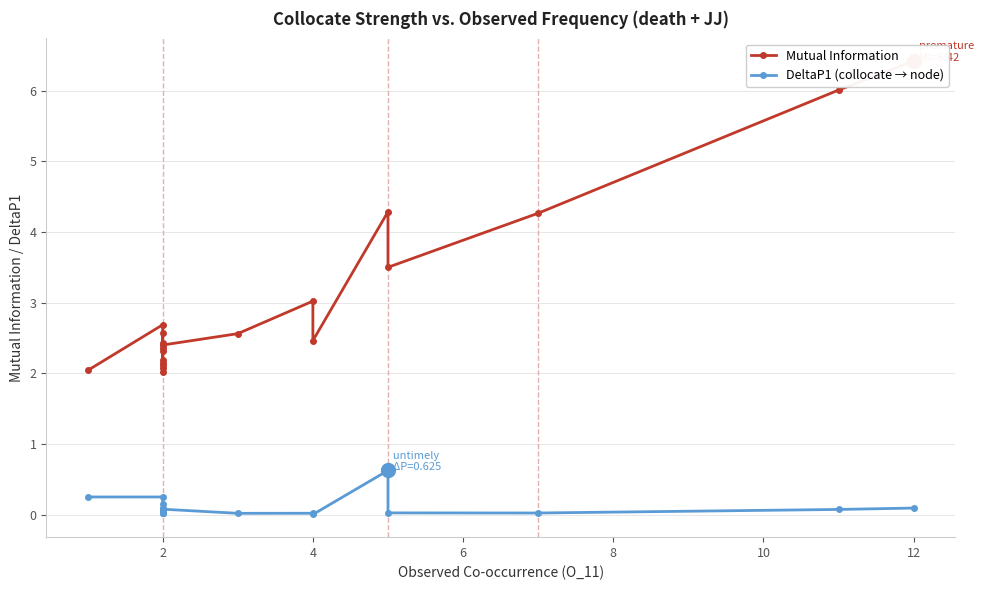

How many interior local peaks does the Mutual Information series have?

5